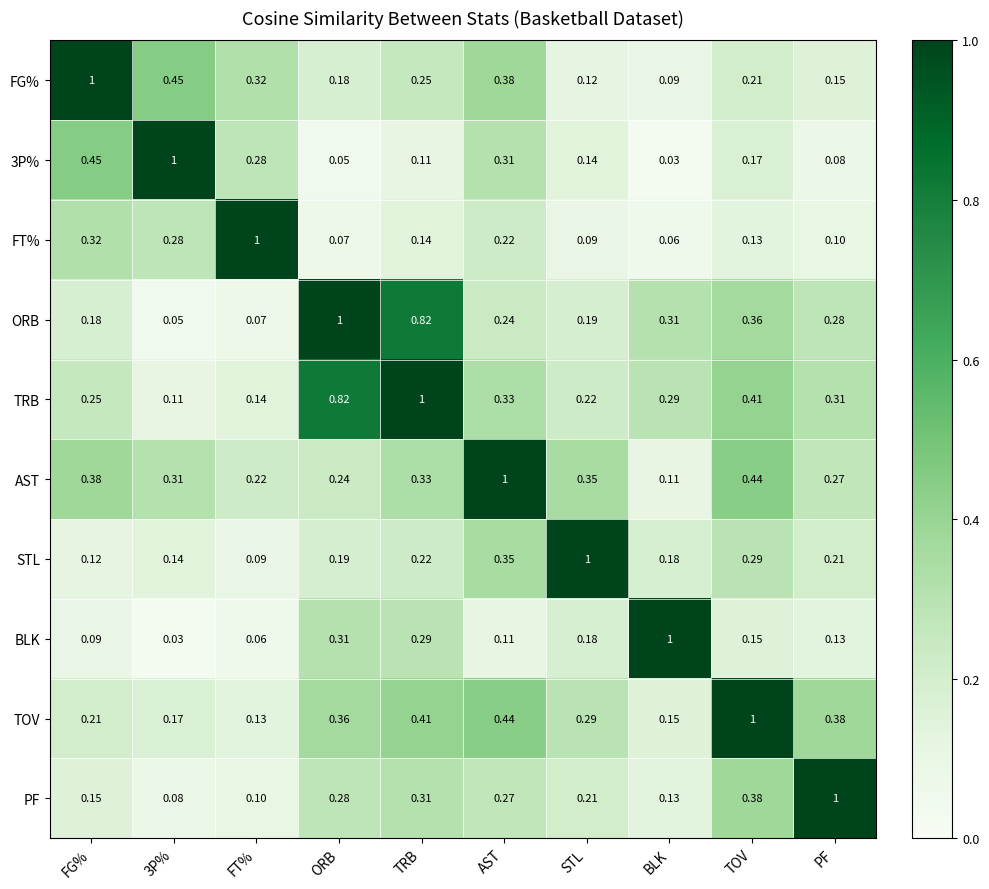

At which category is the sum across all series the highest?

TRB